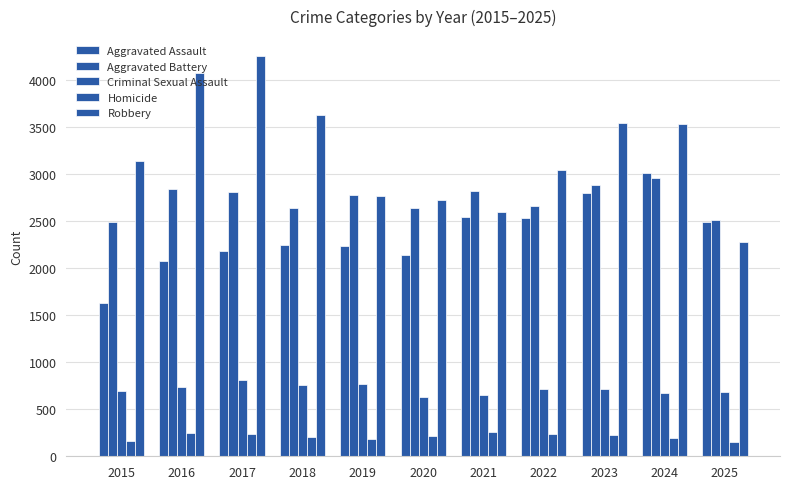

Count the number of data series in this chart.

5